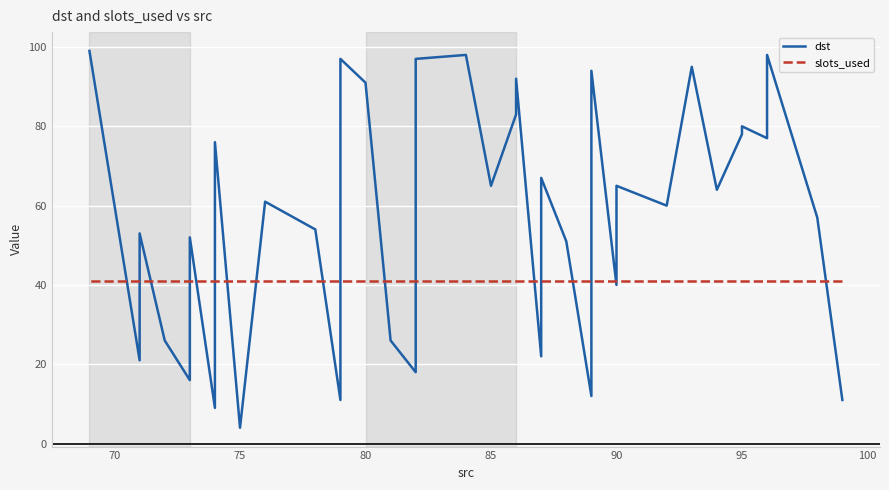

True or false: dst and slots_used intersect in this chart.

True